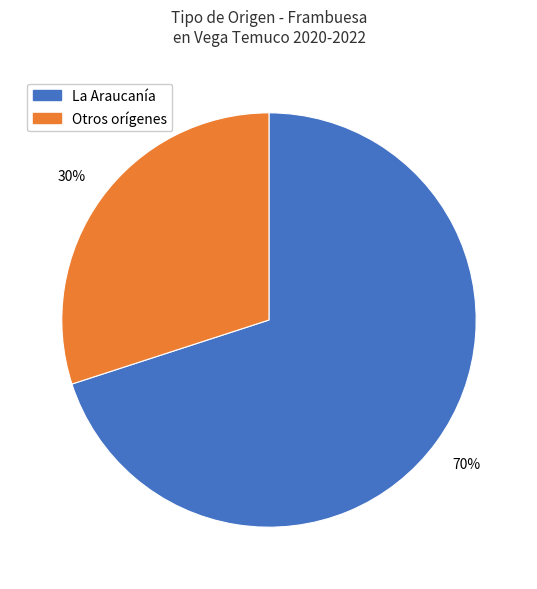

To the nearest percent, what is the difference between the largest and smallest slice percentages?

40%